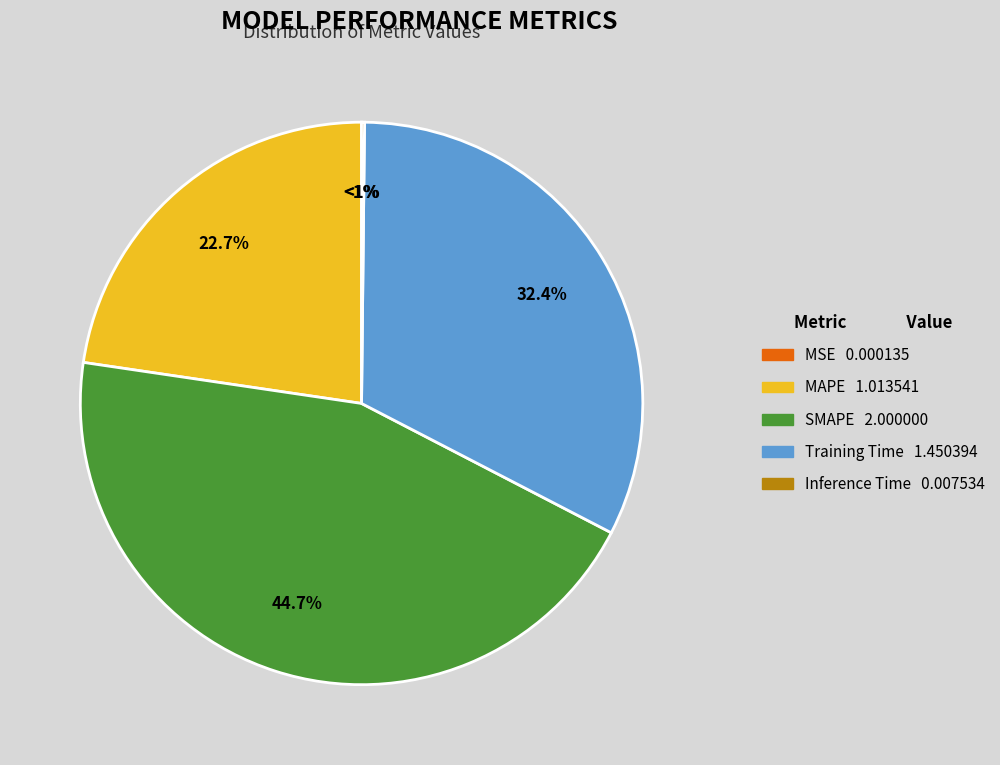

How many segments does this pie chart have?

5